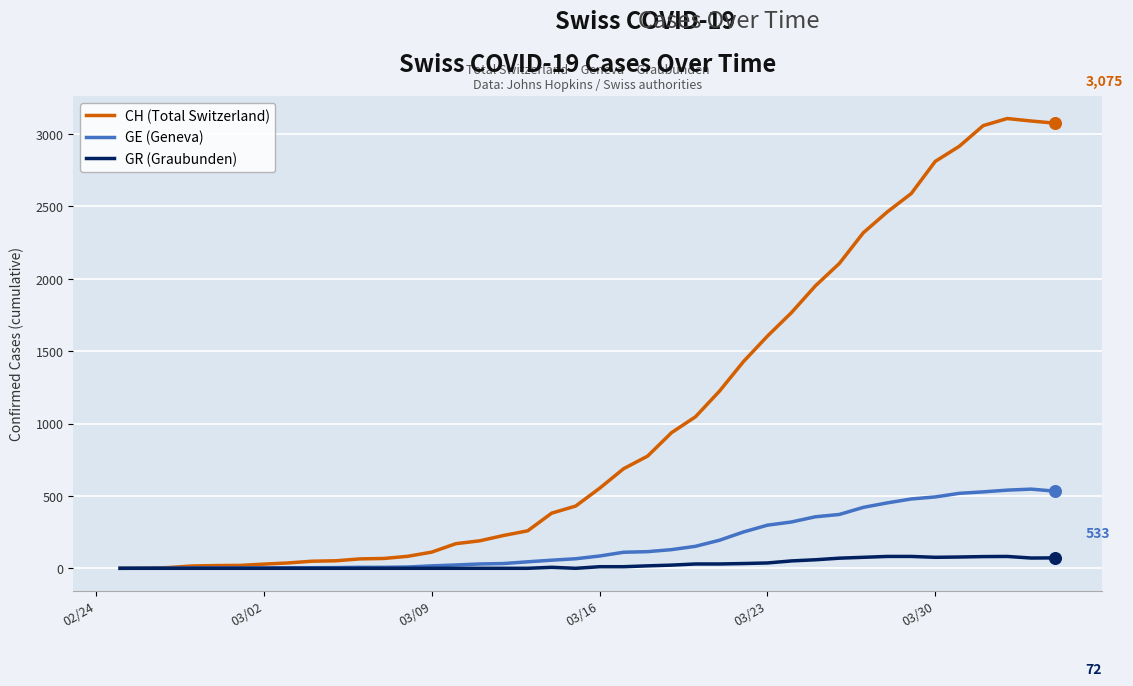

Which series has the largest total across all categories?

CH (Total Switzerland)